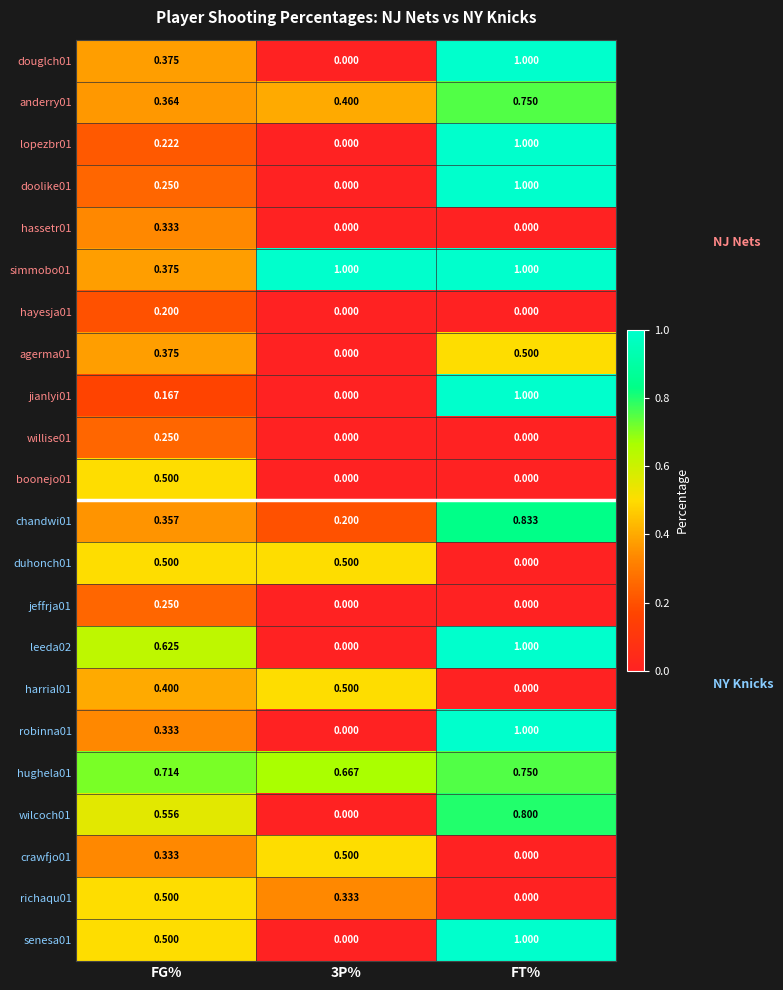

At which category is the sum across all series the highest?

FT%